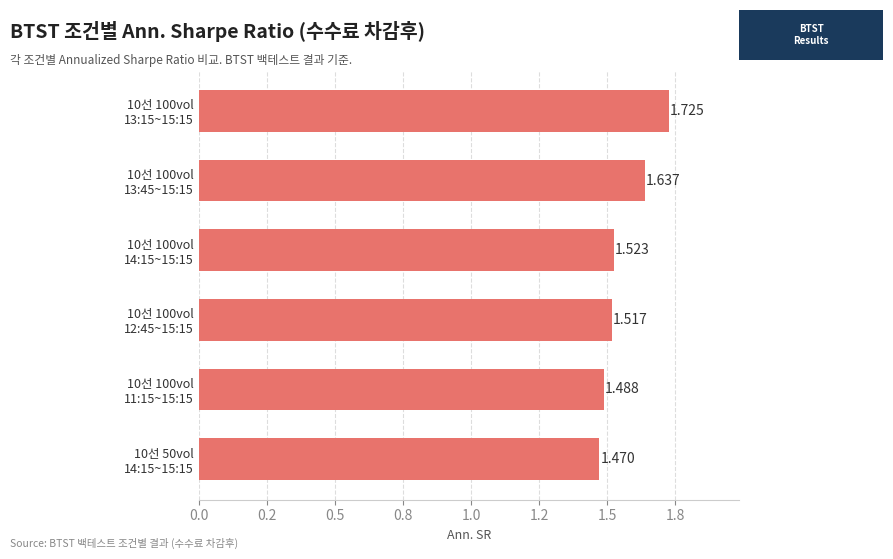

What is the difference between the maximum and minimum values?

0.3